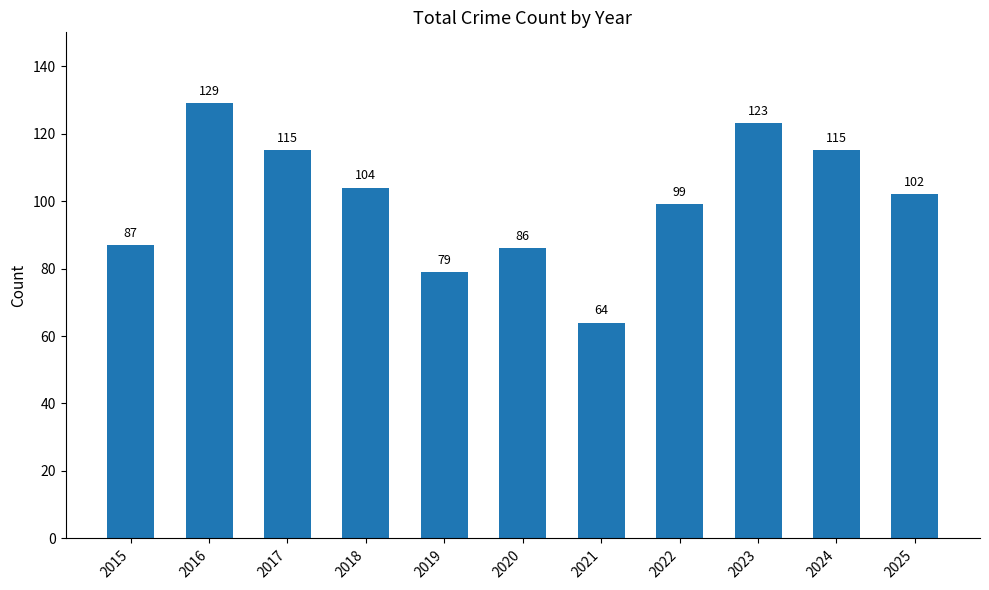

Is it true that the value at 2020 is 86?

True